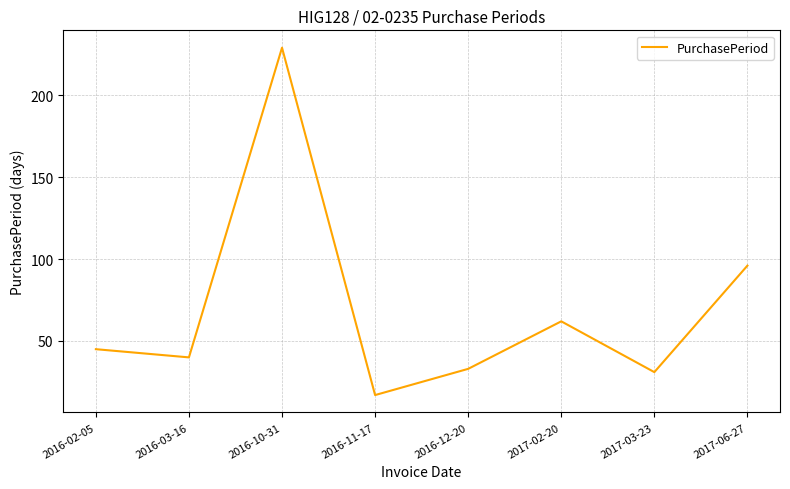

Reading right to left, transcribe all the data shown in this chart.

2017-06-27=96	2017-03-23=31	2017-02-20=62	2016-12-20=33	2016-11-17=17	2016-10-31=229	2016-03-16=40	2016-02-05=45